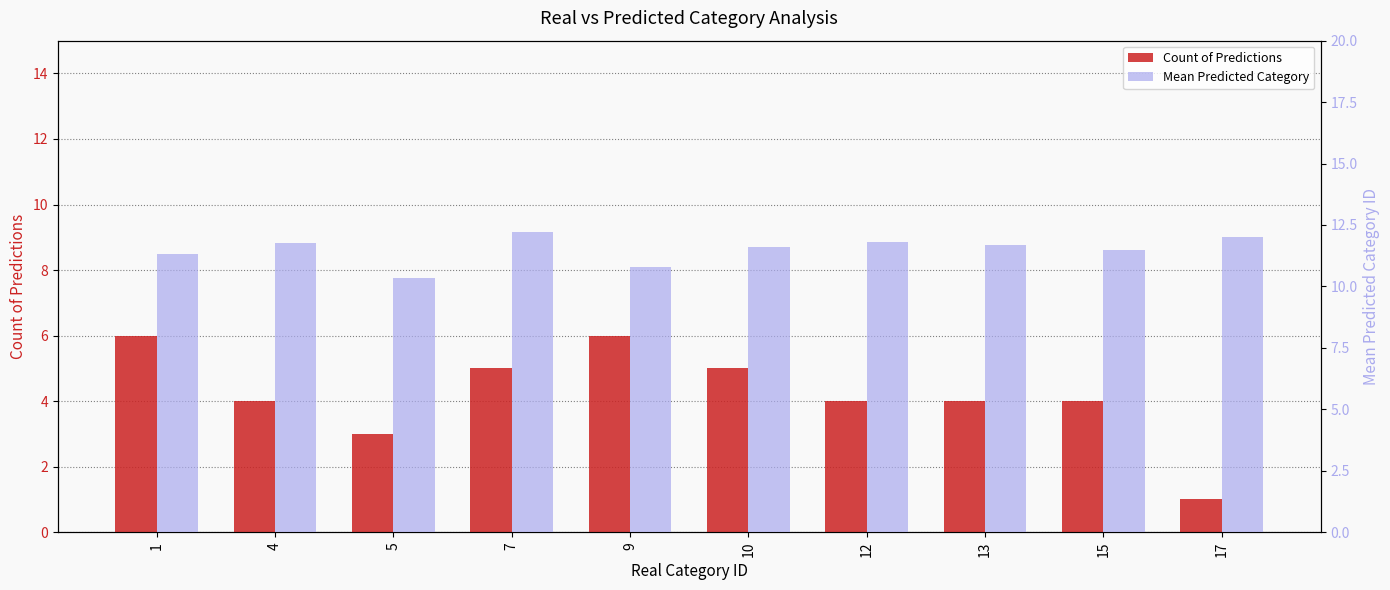

Are the bars horizontal?

No